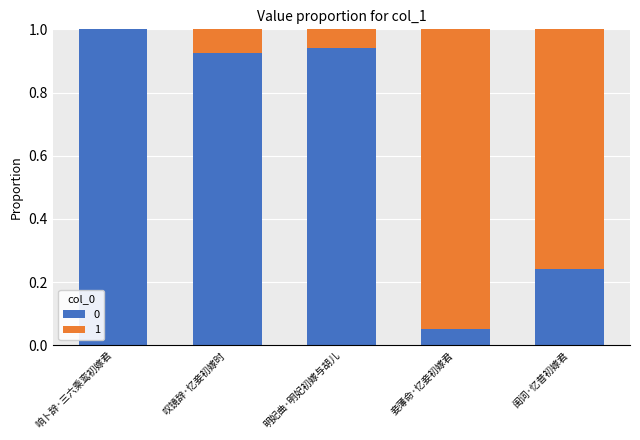

What is the total value across all series at 明妃曲·明妃初嫁与胡儿?

1.0